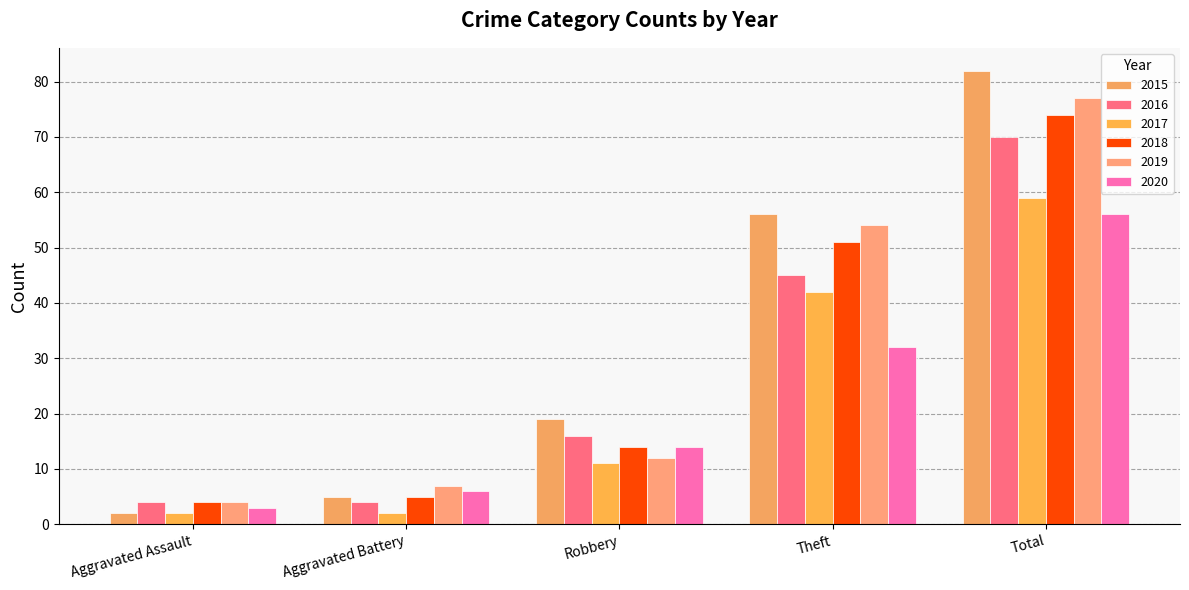

What is the approximate value of 2016 at Theft, to the nearest 5?

45